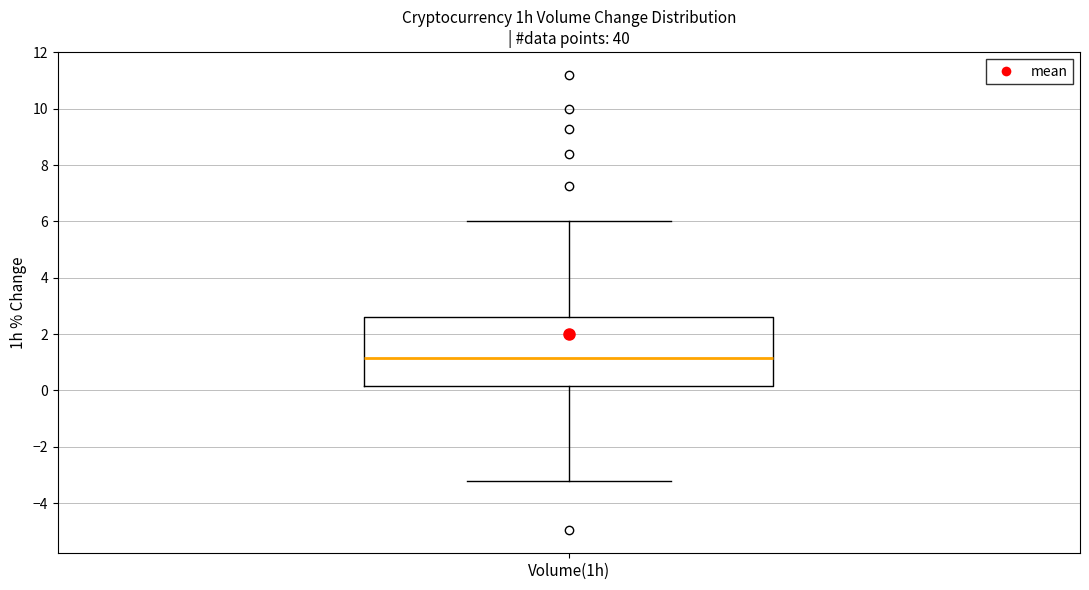

Read this box plot against the y-axis: the position of the median line, the range covered by the box, and the ends of both whiskers. The values are not printed on the chart, so give them approximately, as read against the axis.

median 1.2, box 0.2 to 2.6, whiskers -3.2 to 6.0